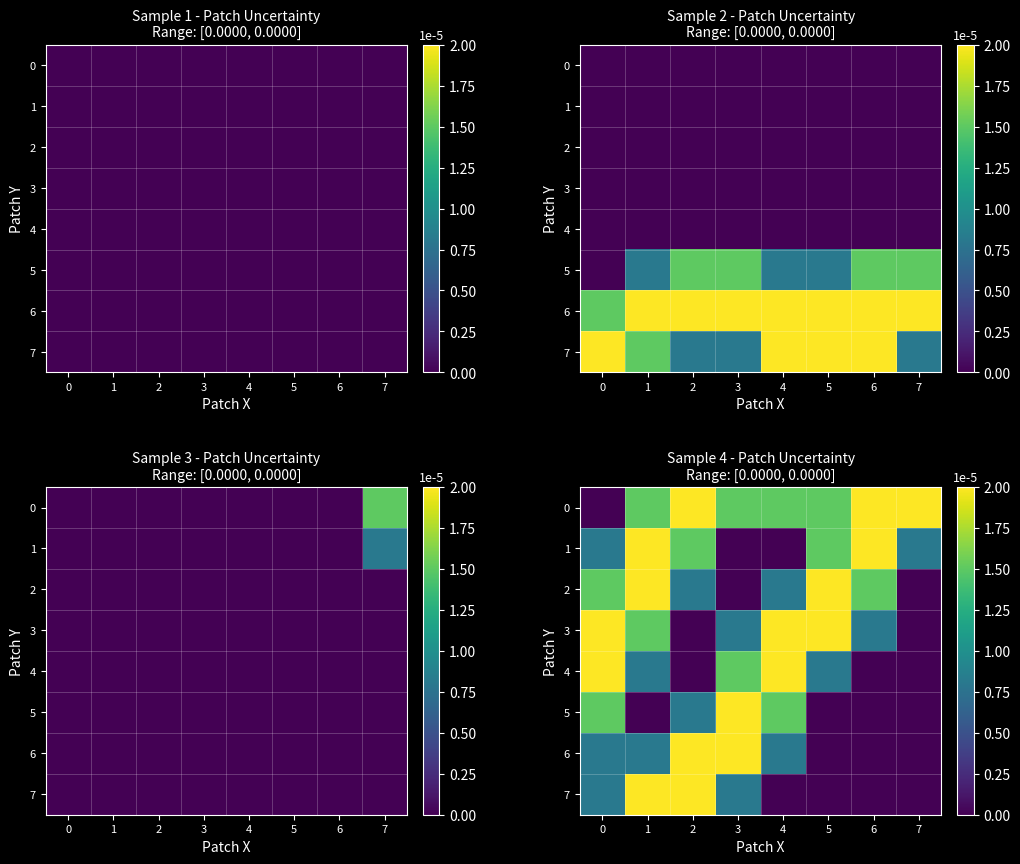

How many values in 3 are above zero?

6